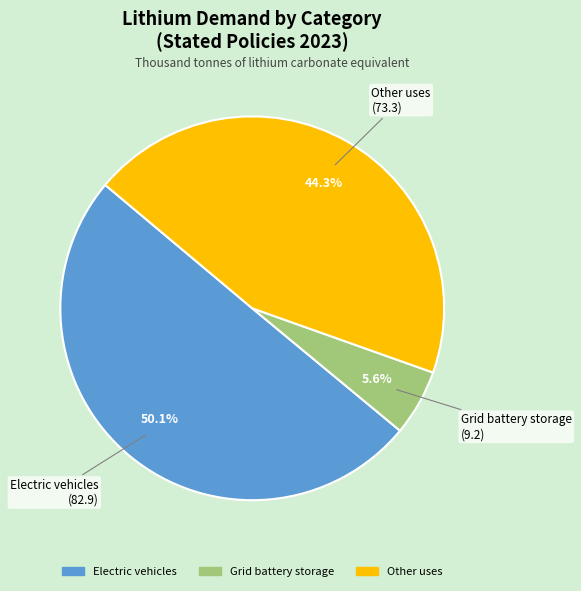

To the nearest percent, what is the average slice percentage?

33%